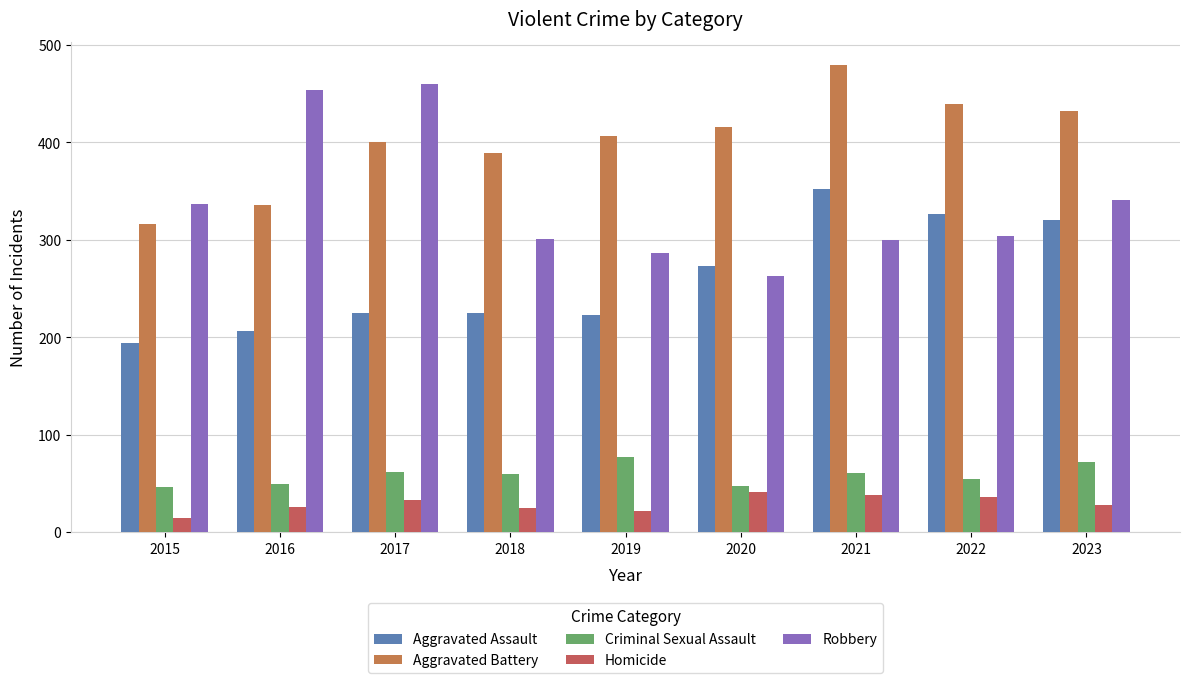

Reading right to left, extract all data points from this chart.

Aggravated Assault: 2023=320	2022=327	2021=352	2020=273	2019=223	2018=225	2017=225	2016=206	2015=194
Aggravated Battery: 2023=432	2022=439	2021=479	2020=416	2019=407	2018=389	2017=400	2016=336	2015=316
Criminal Sexual Assault: 2023=72	2022=55	2021=61	2020=48	2019=77	2018=60	2017=62	2016=50	2015=46
Homicide: 2023=28	2022=36	2021=38	2020=41	2019=22	2018=25	2017=33	2016=26	2015=15
Robbery: 2023=341	2022=304	2021=300	2020=263	2019=287	2018=301	2017=460	2016=454	2015=337